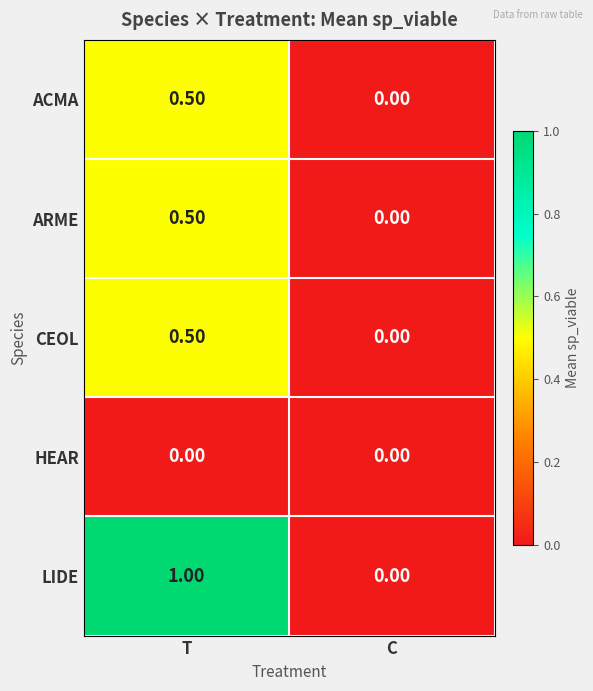

Count the number of categories in the chart.

2